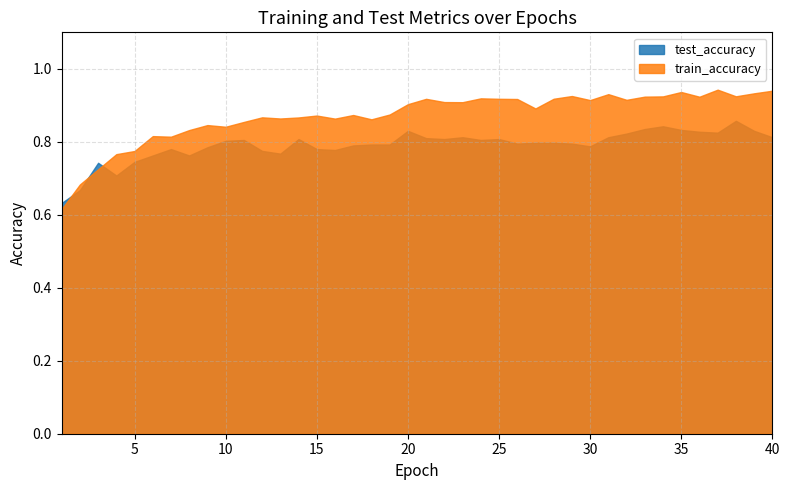

The train_accuracy series shows 0.5 at 30. True or false?

False